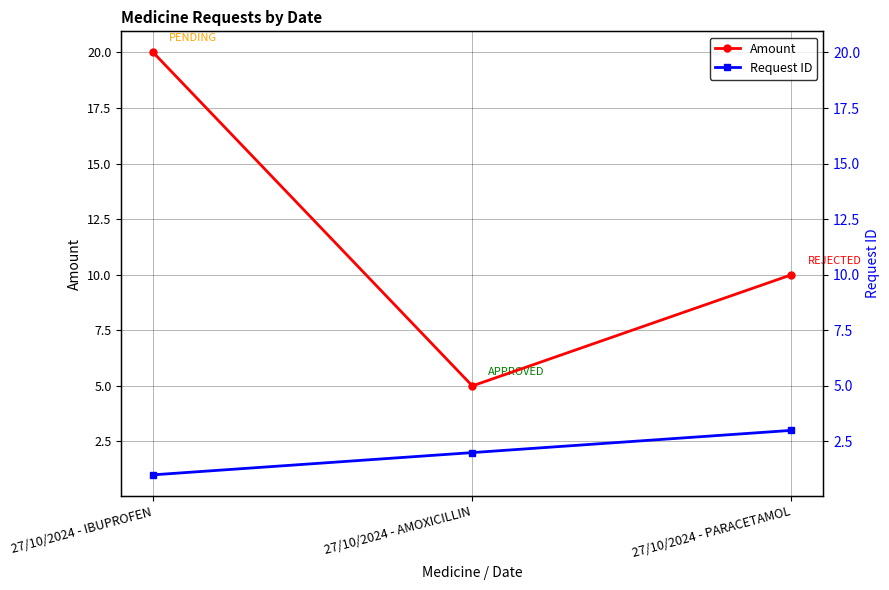

Reading left to right, transcribe all the data shown in this chart.

Amount: 20	5	10
Request ID: 1	2	3